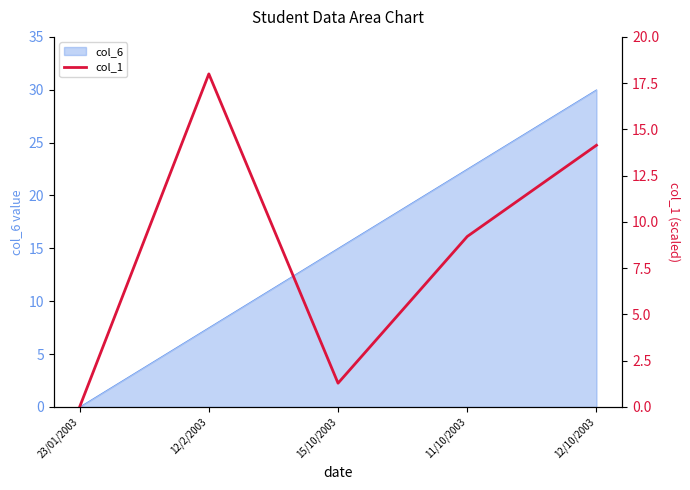

Reading right to left, transcribe all the data shown in this chart.

12/10/2003=14.1	11/10/2003=9.2	15/10/2003=1.3	12/2/2003=18.0	23/01/2003=0.0